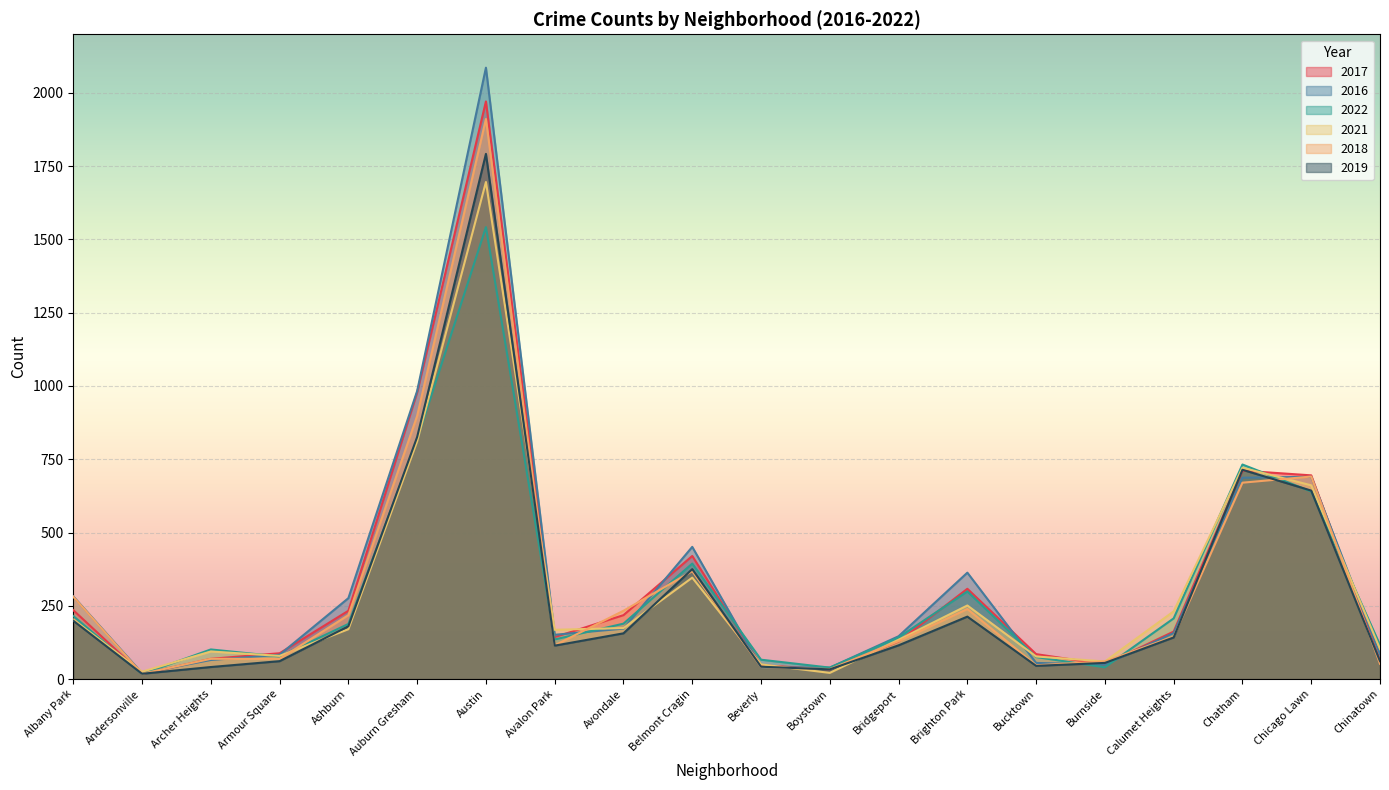

How many categories are shown in the chart?

20